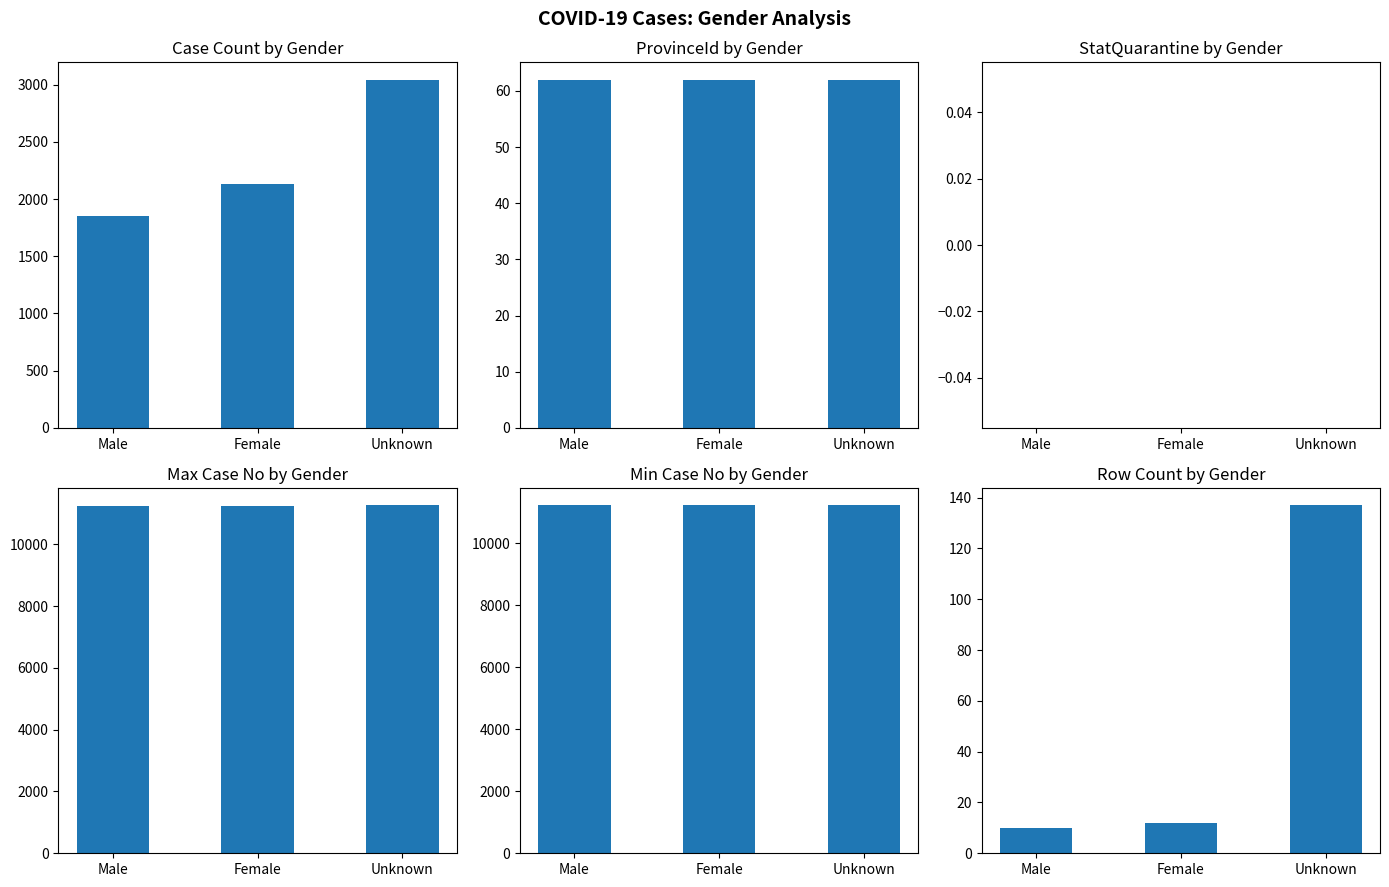

Which series changed the most between Male and Female?

Case Count